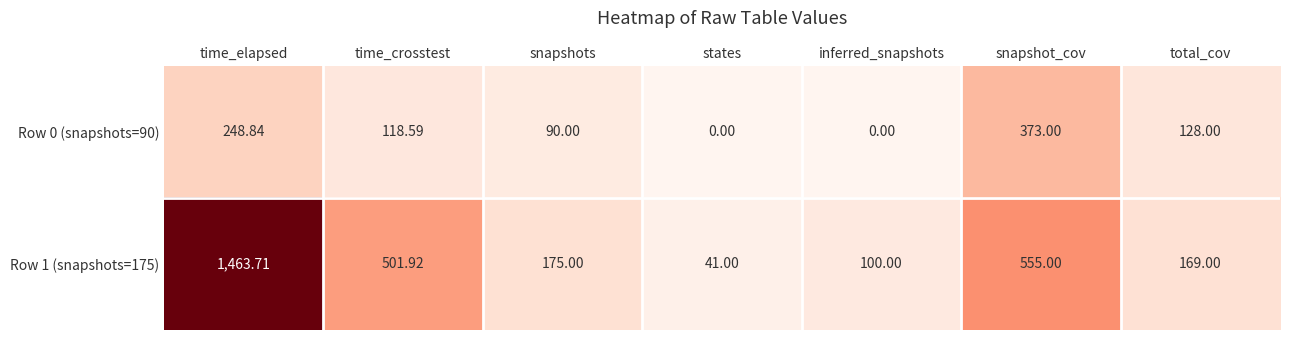

How many categories are shown in the chart?

7